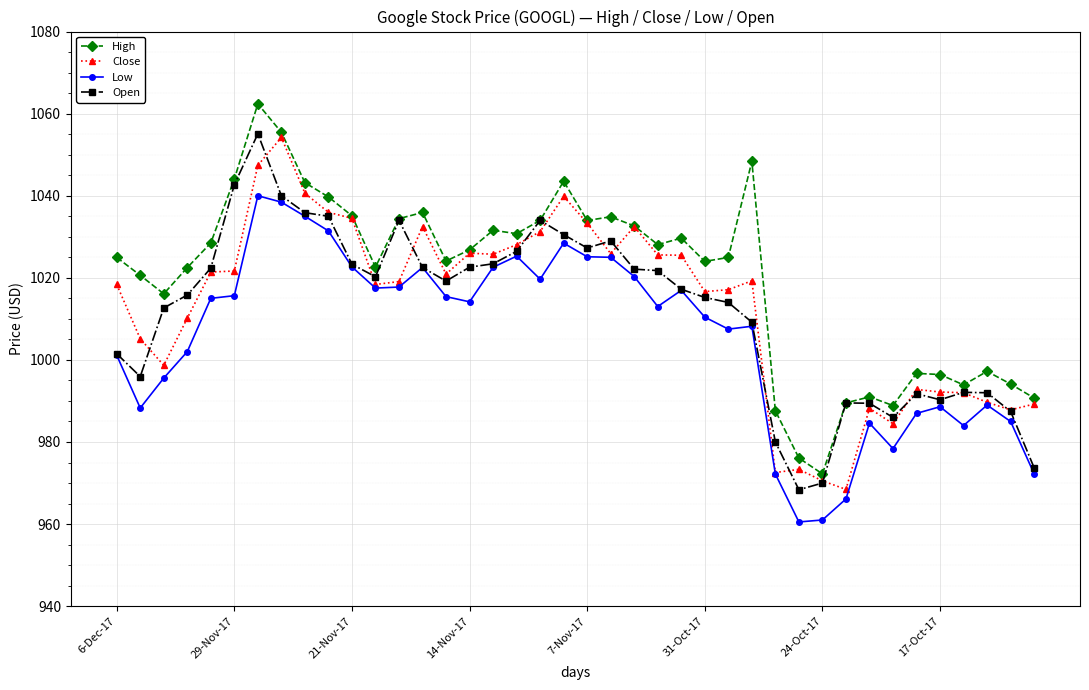

What is the average value of the Open series?

1012.0